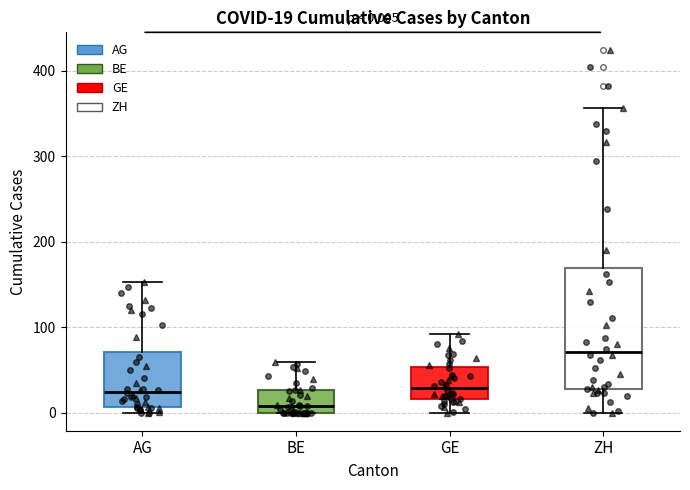

Which box's median line is the highest?

ZH